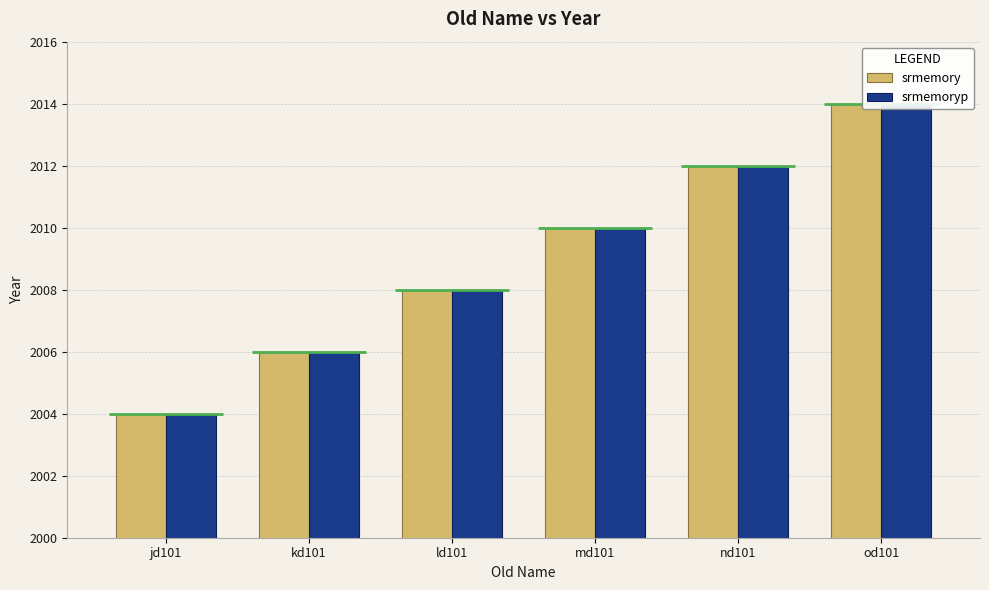

How many data points does each series have?

6